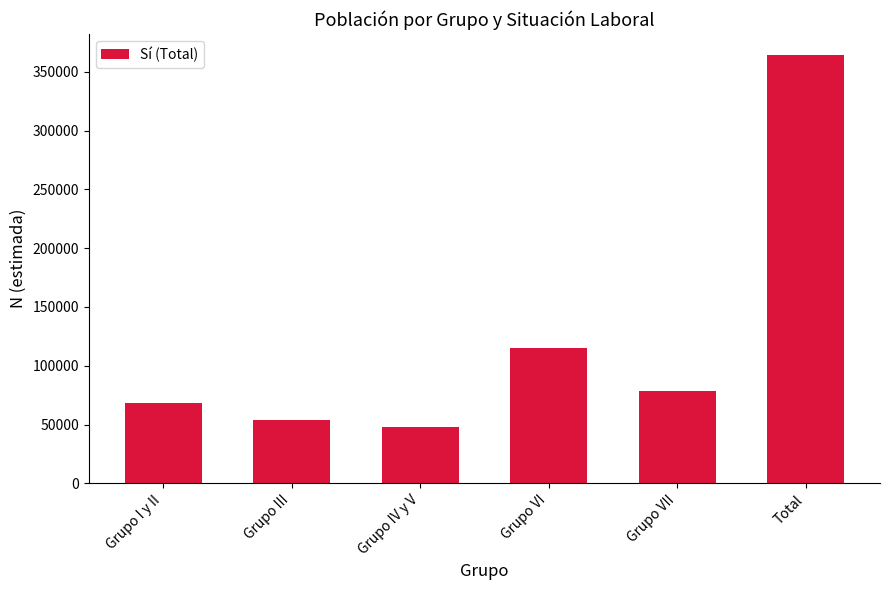

The value at Grupo VI is 115160. True or false?

True